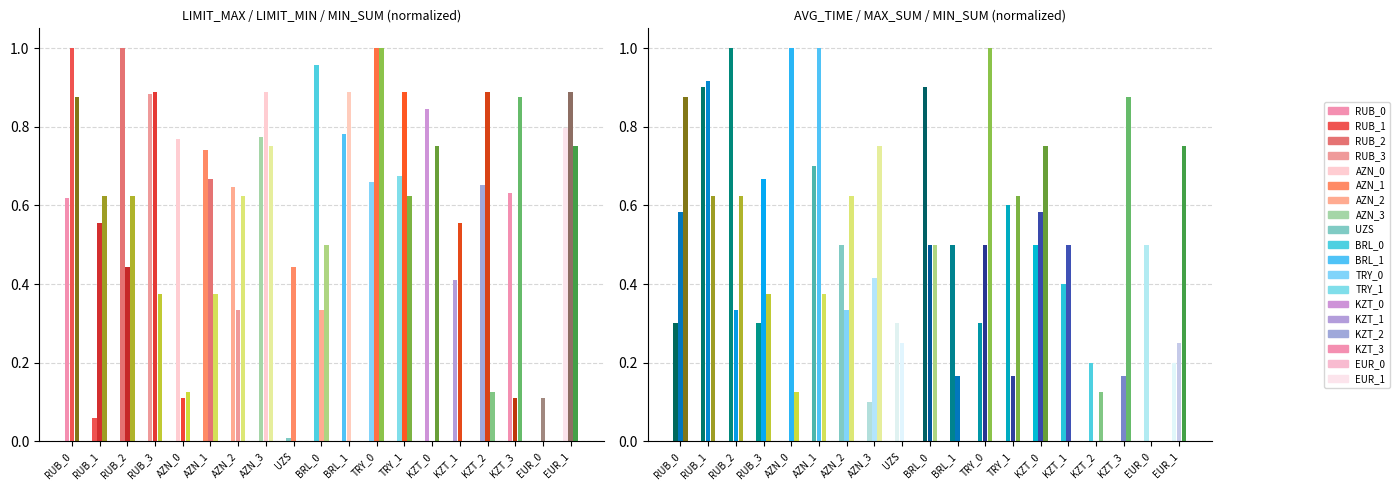

Reading right to left, list all the values displayed in this chart.

LIMIT_MAX: EUR_1=0.8	EUR_0=0.0	KZT_3=0.6	KZT_2=0.7	KZT_1=0.4	KZT_0=0.8	TRY_1=0.7	TRY_0=0.7	BRL_1=0.8	BRL_0=1.0	UZS=0.0	AZN_3=0.8	AZN_2=0.6	AZN_1=0.7	AZN_0=0.8	RUB_3=0.9	RUB_2=1.0	RUB_1=0.1	RUB_0=0.6
LIMIT_MIN: EUR_1=0.9	EUR_0=0.1	KZT_3=0.1	KZT_2=0.9	KZT_1=0.6	KZT_0=0.0	TRY_1=0.9	TRY_0=1.0	BRL_1=0.9	BRL_0=0.3	UZS=0.4	AZN_3=0.9	AZN_2=0.3	AZN_1=0.7	AZN_0=0.1	RUB_3=0.9	RUB_2=0.4	RUB_1=0.6	RUB_0=1.0
MIN_SUM: EUR_1=0.8	EUR_0=0.0	KZT_3=0.9	KZT_2=0.1	KZT_1=0.0	KZT_0=0.8	TRY_1=0.6	TRY_0=1.0	BRL_1=0.0	BRL_0=0.5	UZS=0.0	AZN_3=0.8	AZN_2=0.6	AZN_1=0.4	AZN_0=0.1	RUB_3=0.4	RUB_2=0.6	RUB_1=0.6	RUB_0=0.9
AVG_TIME: EUR_1=0.2	EUR_0=0.5	KZT_3=0.0	KZT_2=0.2	KZT_1=0.4	KZT_0=0.5	TRY_1=0.6	TRY_0=0.3	BRL_1=0.5	BRL_0=0.9	UZS=0.3	AZN_3=0.1	AZN_2=0.5	AZN_1=0.7	AZN_0=0.0	RUB_3=0.3	RUB_2=1.0	RUB_1=0.9	RUB_0=0.3
MAX_SUM: EUR_1=0.2	EUR_0=0.0	KZT_3=0.2	KZT_2=0.0	KZT_1=0.5	KZT_0=0.6	TRY_1=0.2	TRY_0=0.5	BRL_1=0.2	BRL_0=0.5	UZS=0.2	AZN_3=0.4	AZN_2=0.3	AZN_1=1.0	AZN_0=1.0	RUB_3=0.7	RUB_2=0.3	RUB_1=0.9	RUB_0=0.6